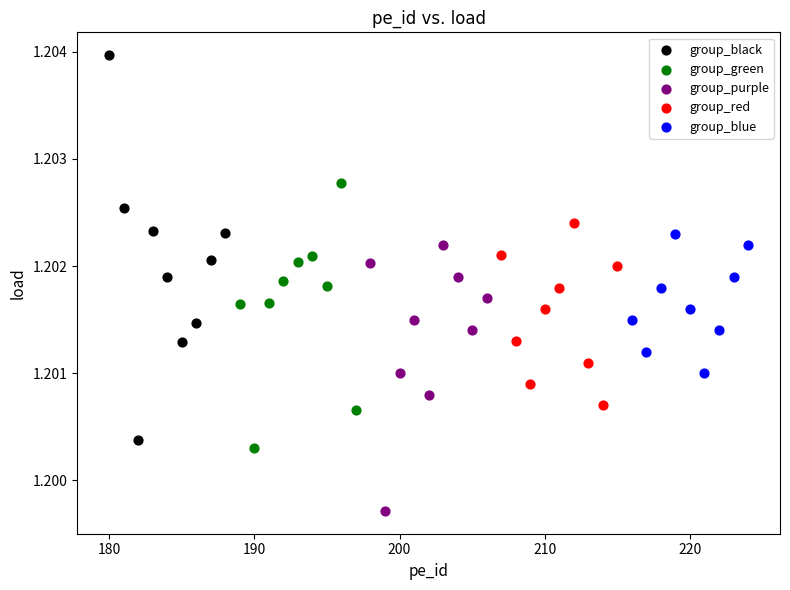

Which series contains the lowest Y value?

group_purple